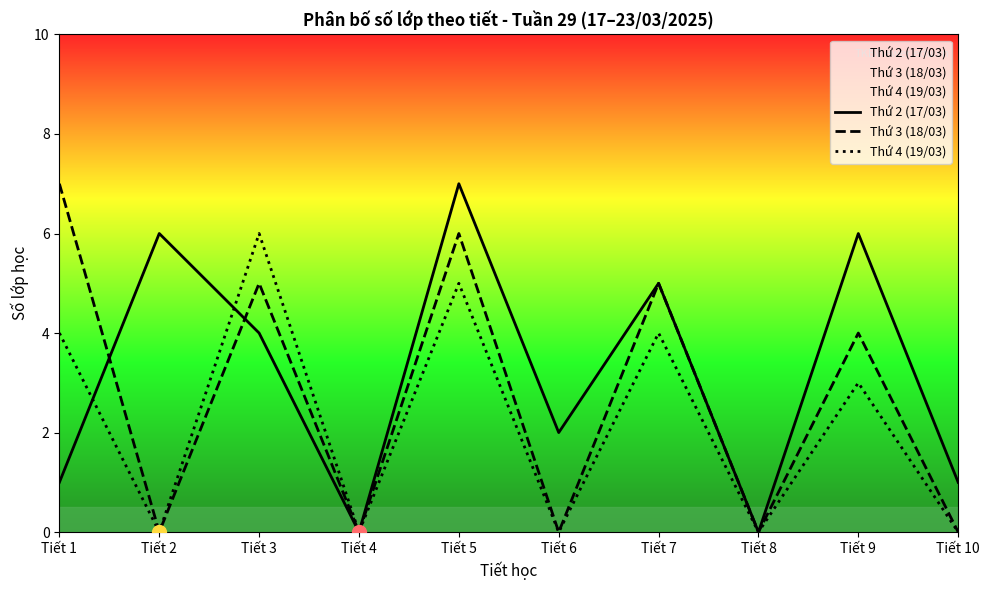

Where does the Thứ 3 (18/03) series first go above 4?

Tiết 1